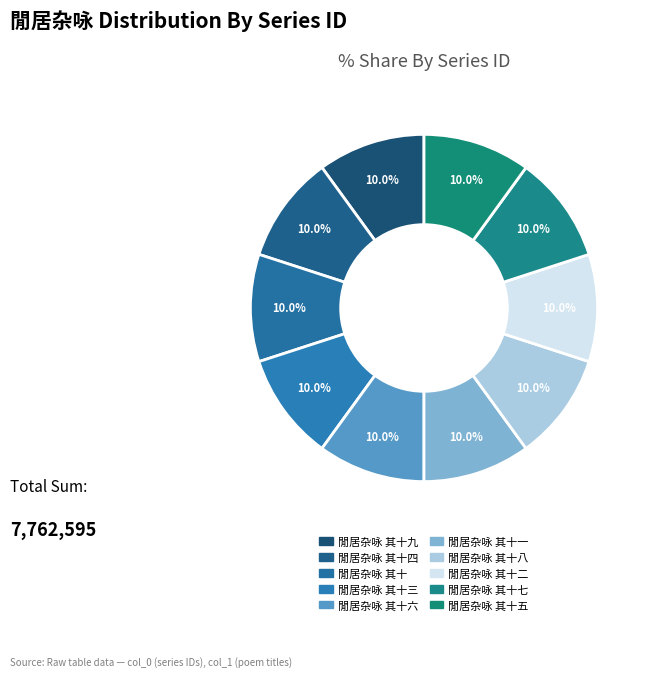

Which category has the biggest portion of the pie?

閒居杂咏 其十九